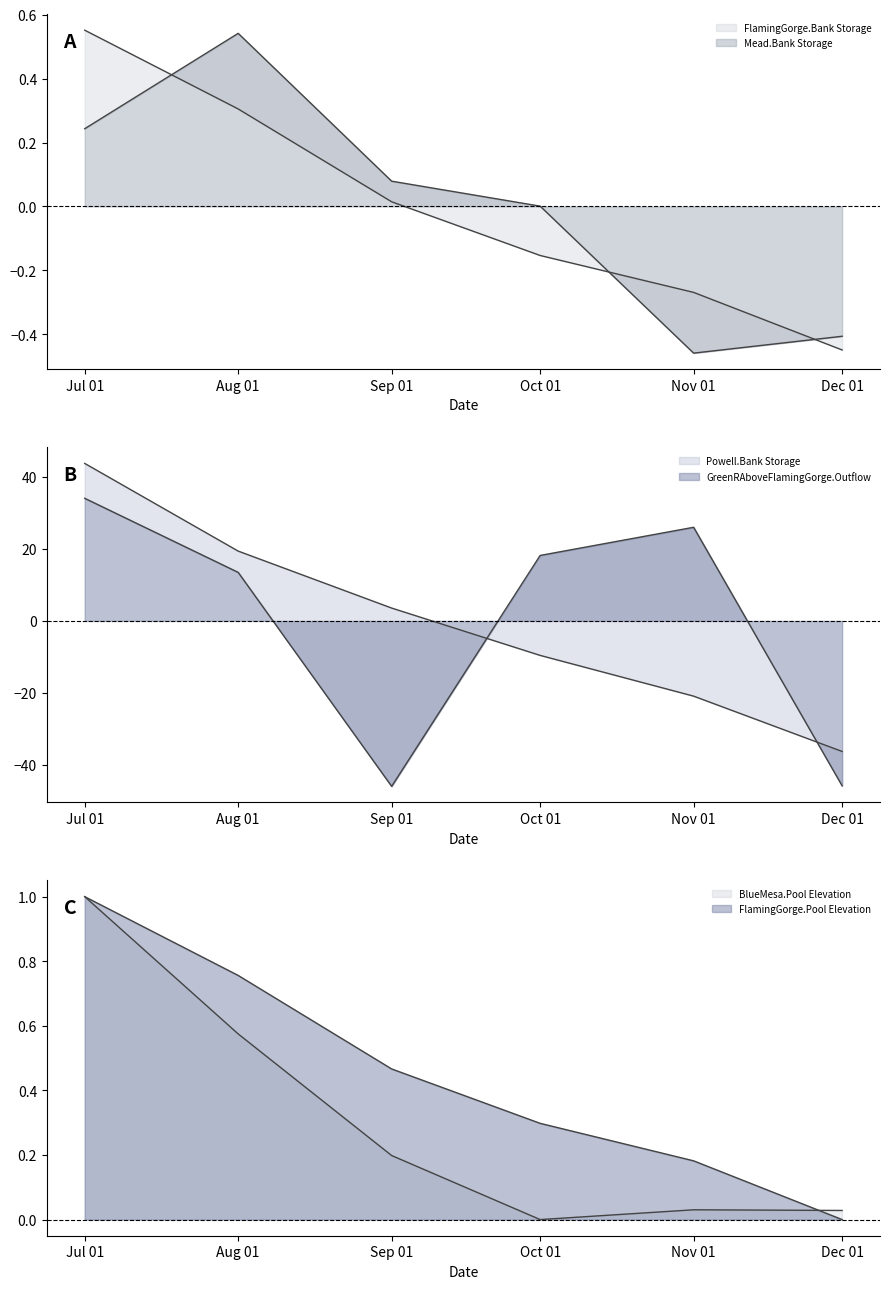

Reading right to left, transcribe all the data shown in this chart.

FlamingGorge.Bank Storage: -0.4	-0.3	-0.2	0.0	0.3	0.6
Mead.Bank Storage: -0.4	-0.5	0.0	0.1	0.5	0.2
Powell.Bank Storage: -36.3	-20.9	-9.6	3.6	19.4	43.7
GreenRAboveFlamingGorge.Outflow: -45.8	26.0	18.2	-45.9	13.5	34.1
BlueMesa.Pool Elevation: 0.0	0.0	0.0	0.2	0.6	1.0
FlamingGorge.Pool Elevation: 0.0	0.2	0.3	0.5	0.8	1.0